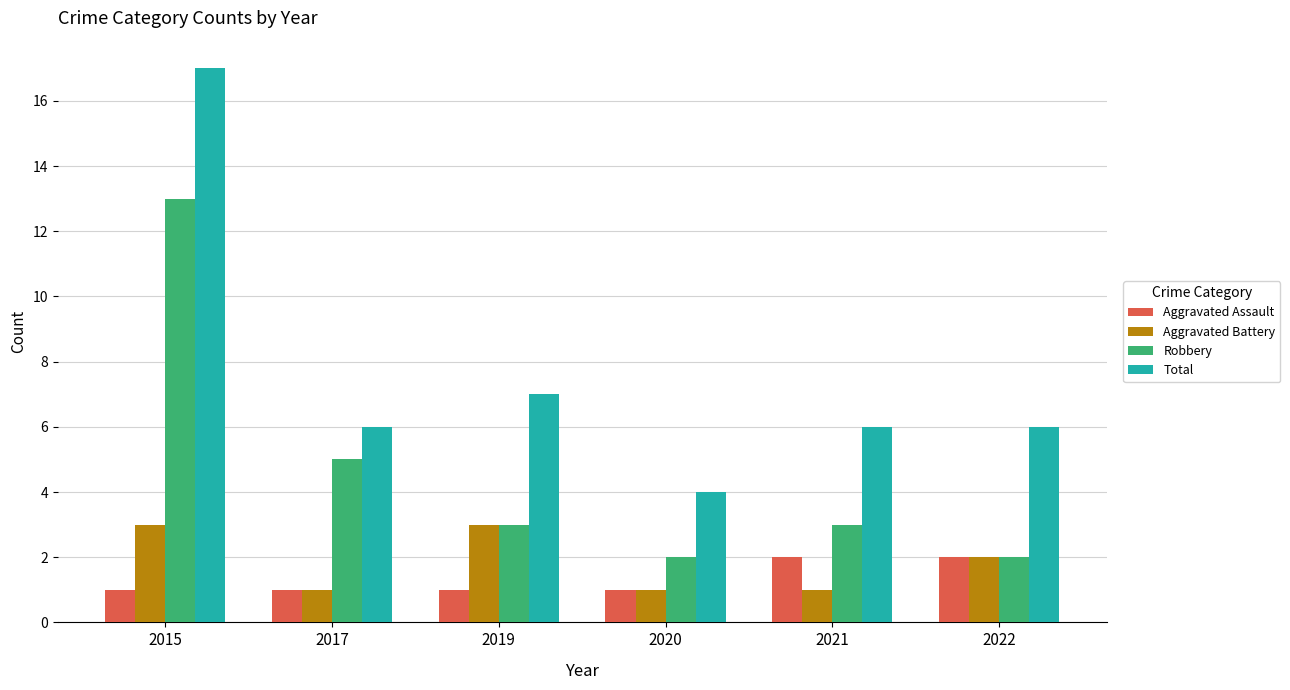

Is it true that Aggravated Assault equals 2 at 2017?

False